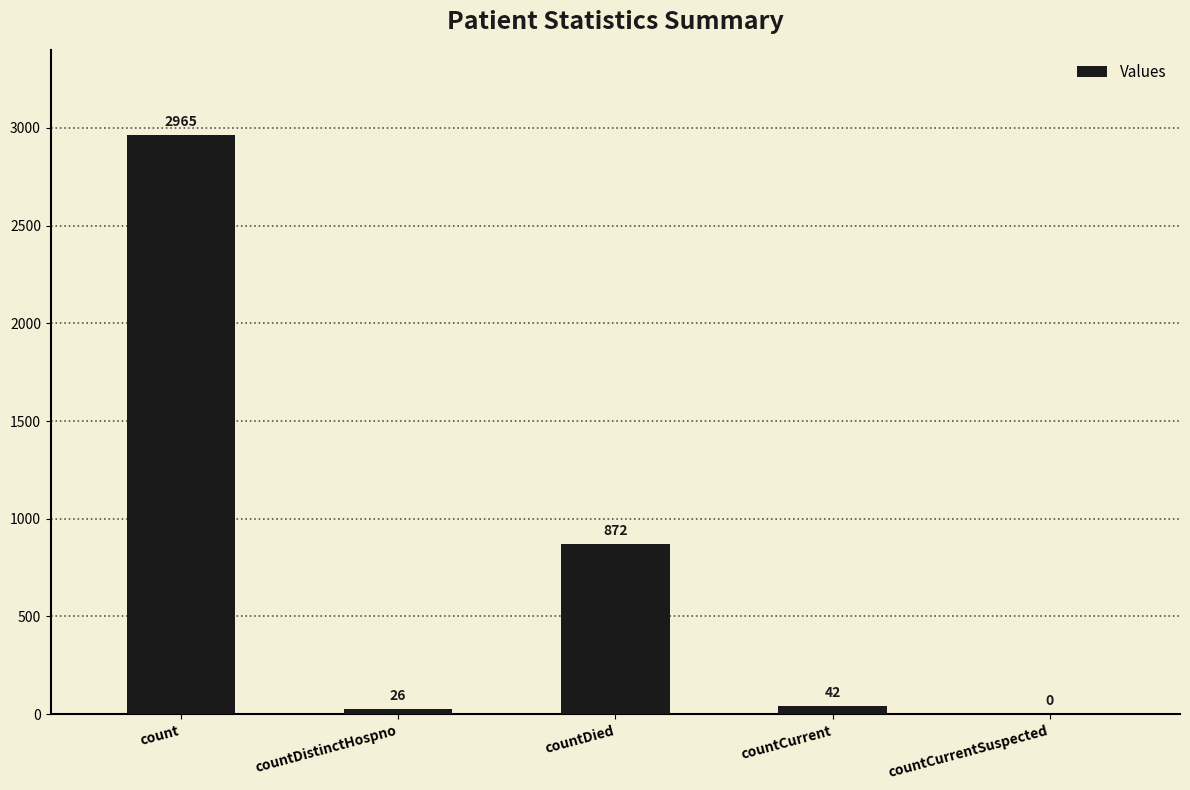

Is it true that the value at countCurrentSuspected is 0?

True